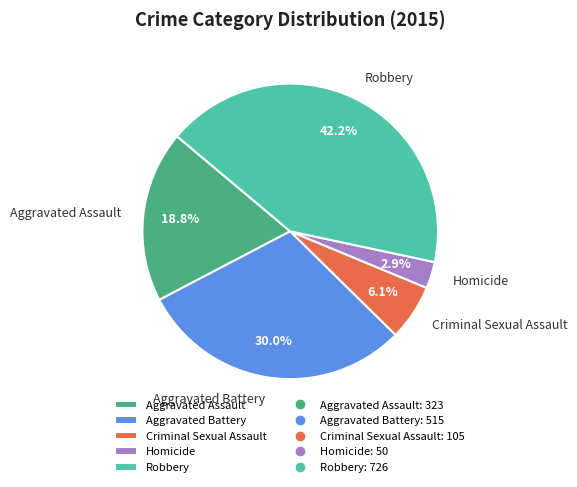

Approximately how many times larger is the value at Aggravated Battery compared to Aggravated Assault?

1.6